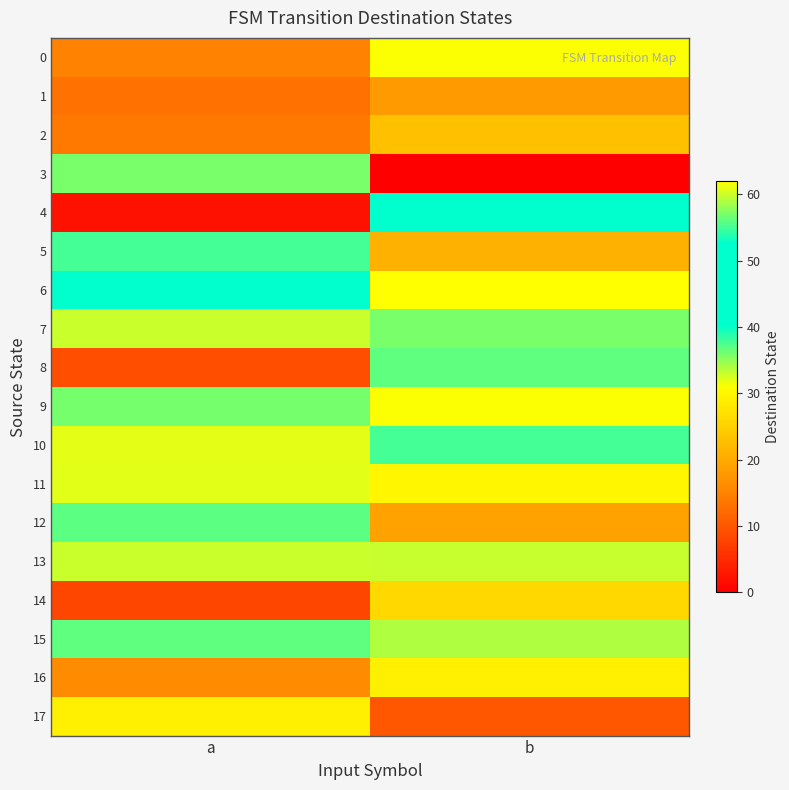

Which category has the highest value across all series?

b